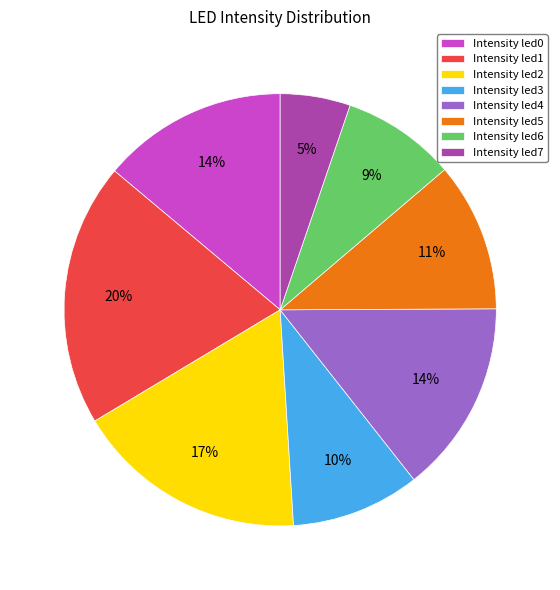

How many segments does this pie chart have?

8